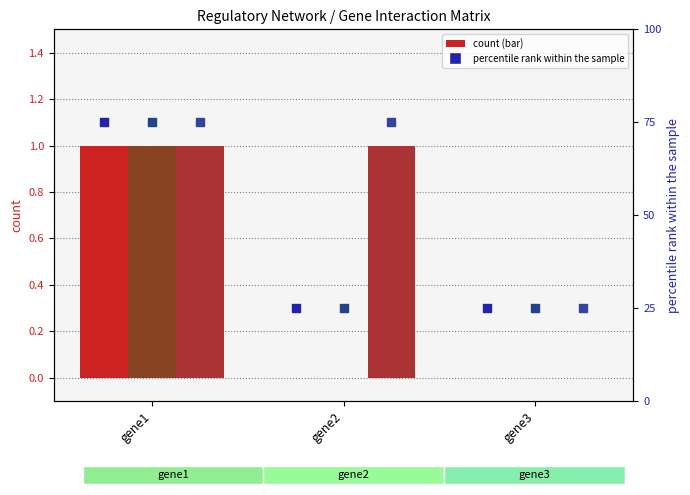

Which series has the widest spread of Y values?

gene1 (percentile)